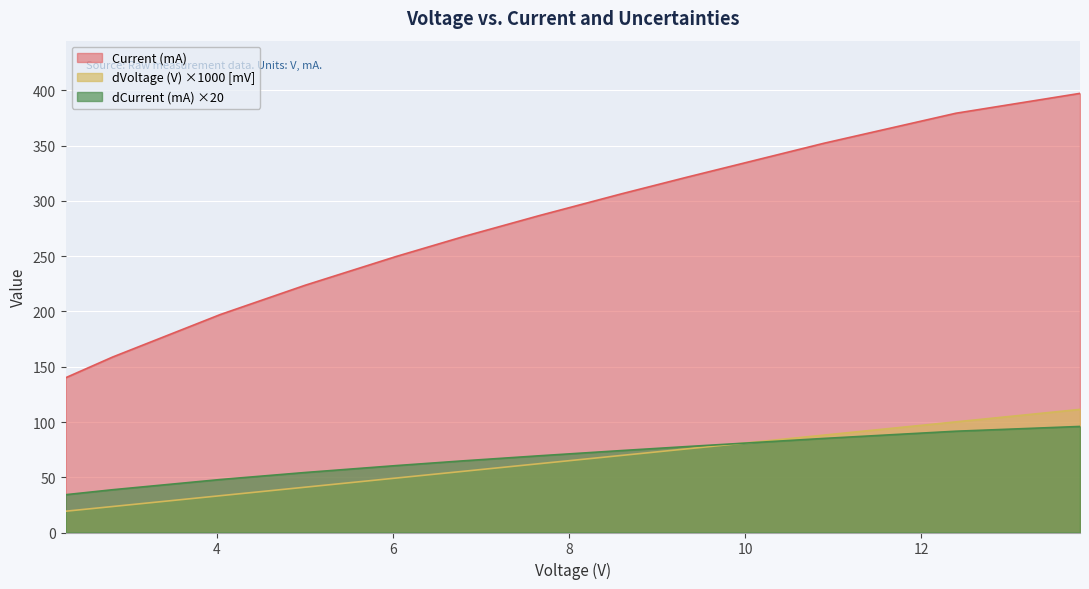

How many data points in dCurrent (mA) are above 69?

6